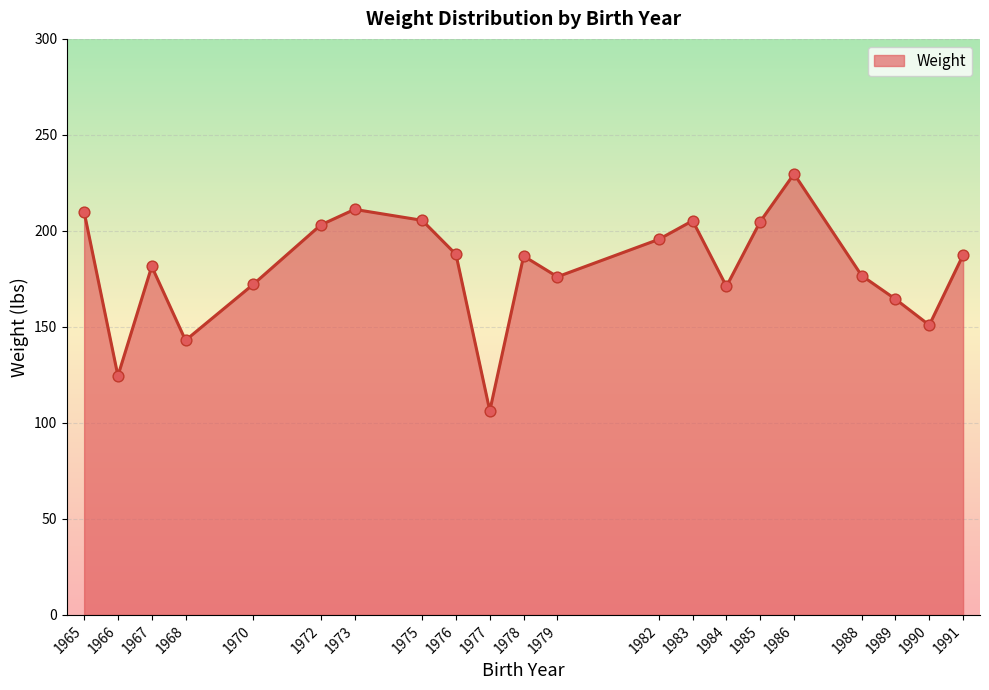

What is the change in value from 1965 to 1978?

-23.0